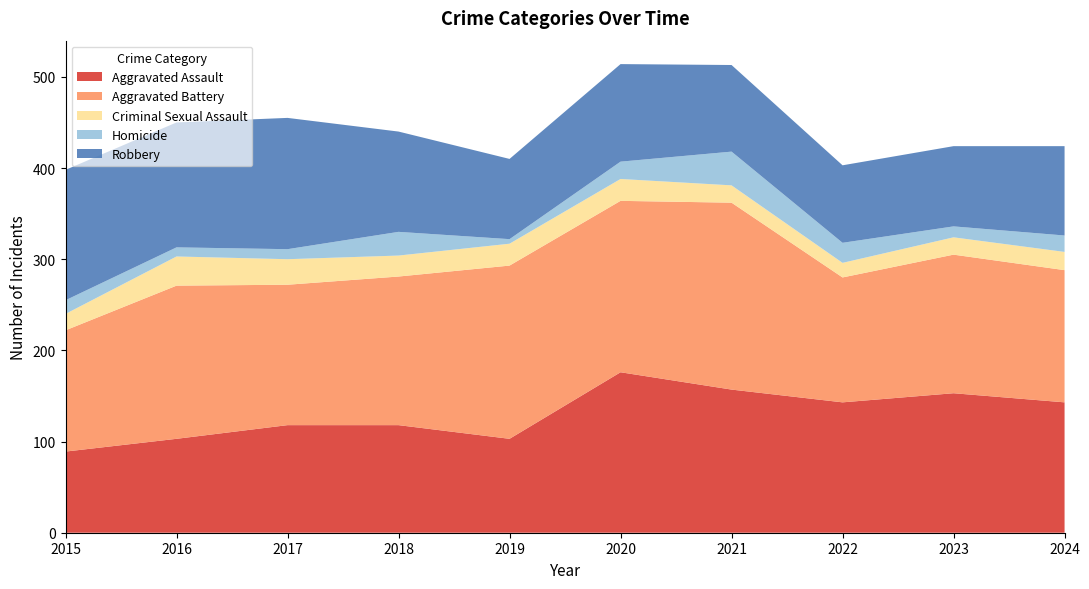

Reading left to right, what are all the values shown in this chart?

Aggravated Assault: 89	103	118	118	103	176	157	143	153	143
Aggravated Battery: 133	168	154	163	190	188	205	137	152	145
Criminal Sexual Assault: 18	32	28	23	24	24	19	16	19	20
Homicide: 15	10	11	26	5	19	37	22	12	18
Robbery: 143	137	144	110	88	107	95	85	88	98